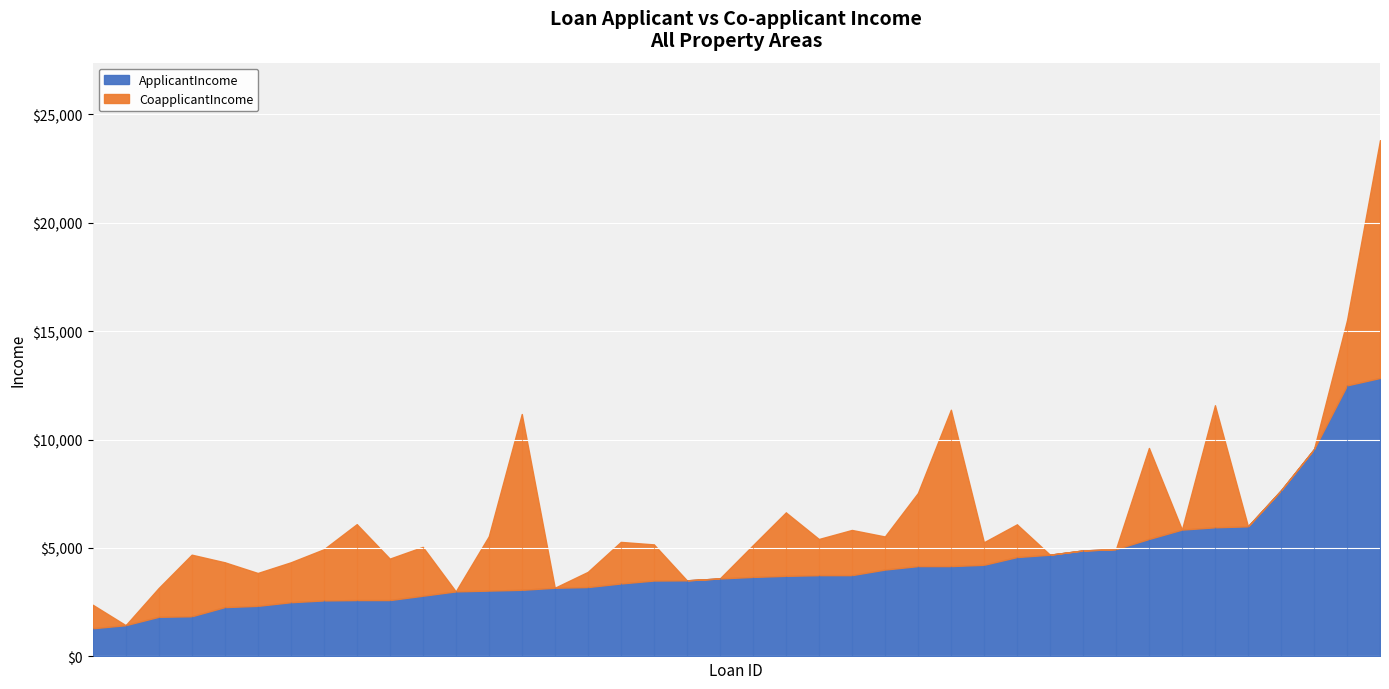

Between LP001018 and LP001047, which series saw the biggest shift?

ApplicantIncome